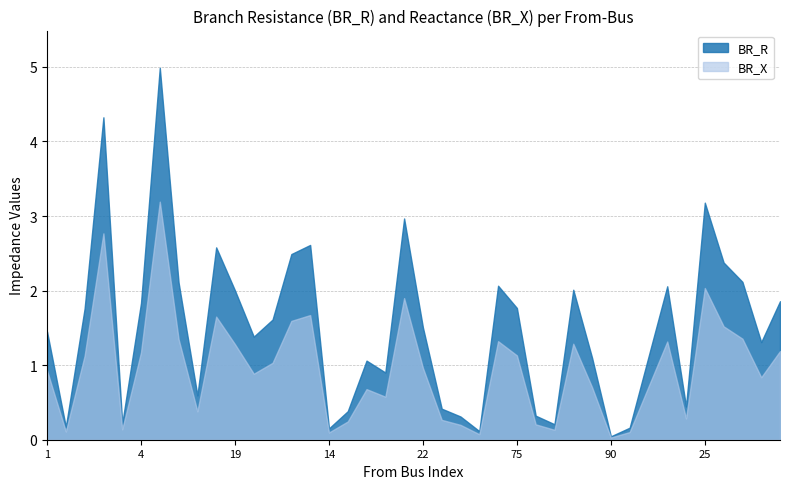

Where is the first local maximum for BR_R?

2